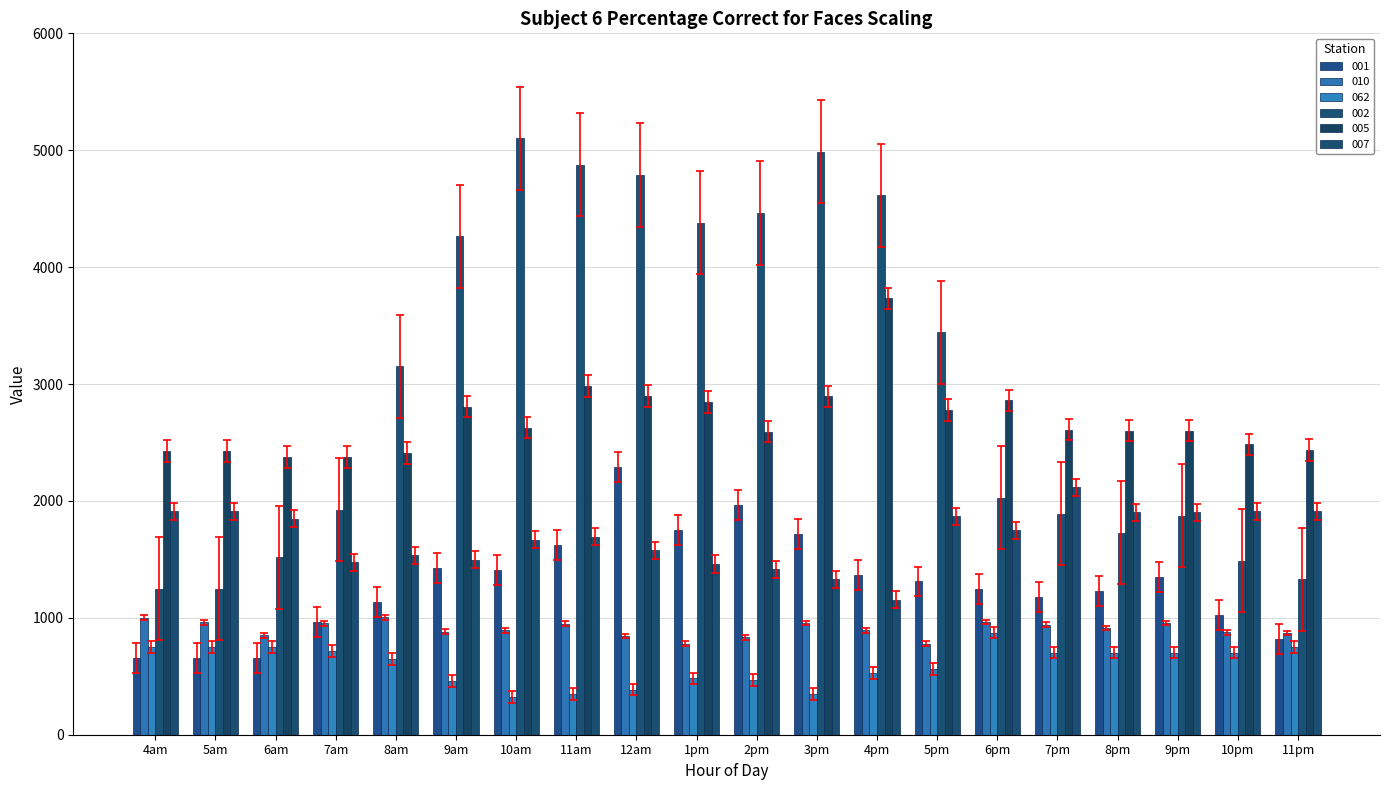

What are all the series names shown in the legend?

001, 010, 062, 002, 005, 007